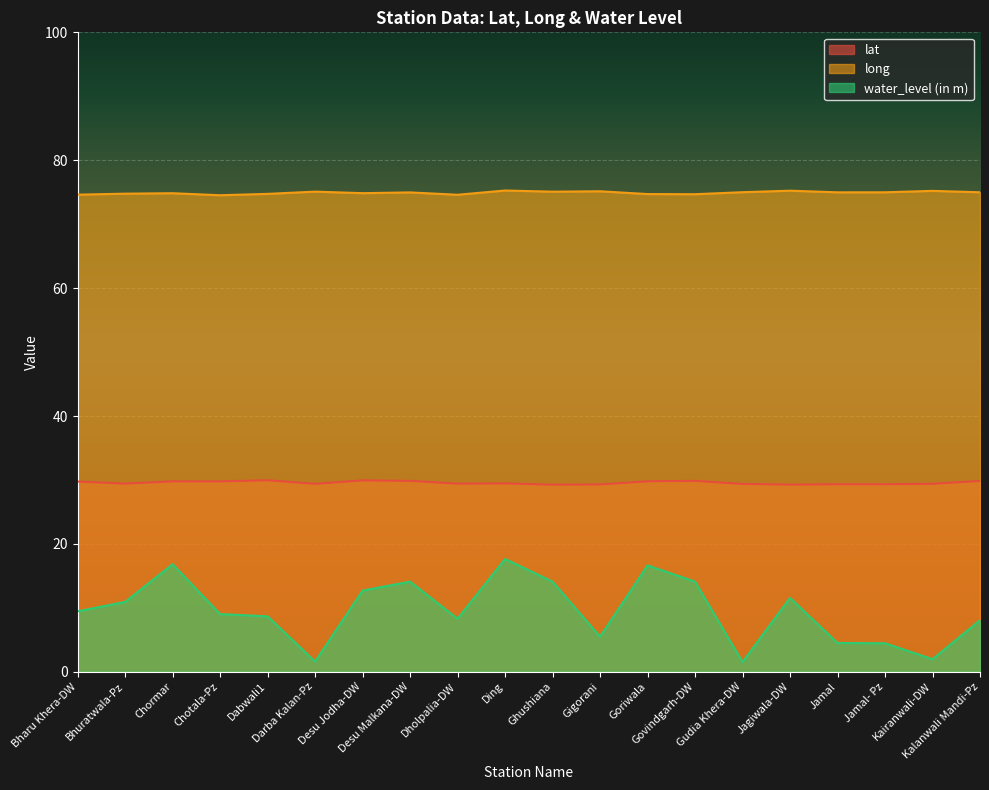

What is the average value of the long series?

74.9